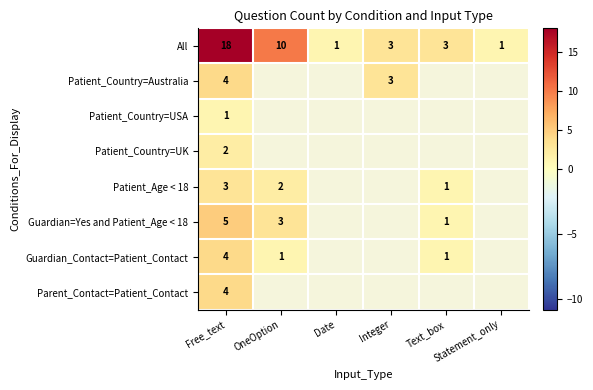

Which series has the largest total across all categories?

All